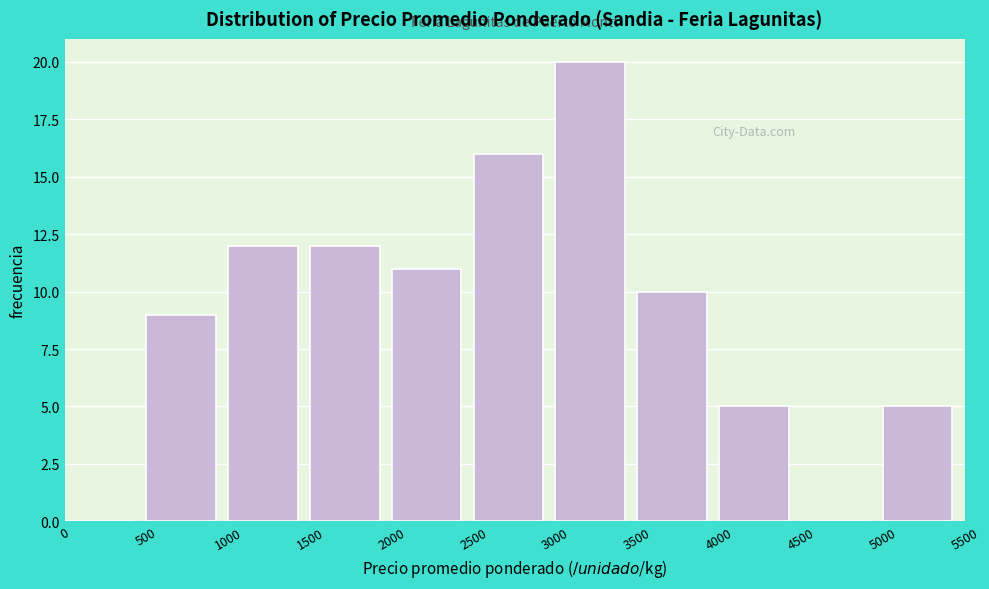

Over which range of the x-axis is the bar tallest?

3000 to 3500